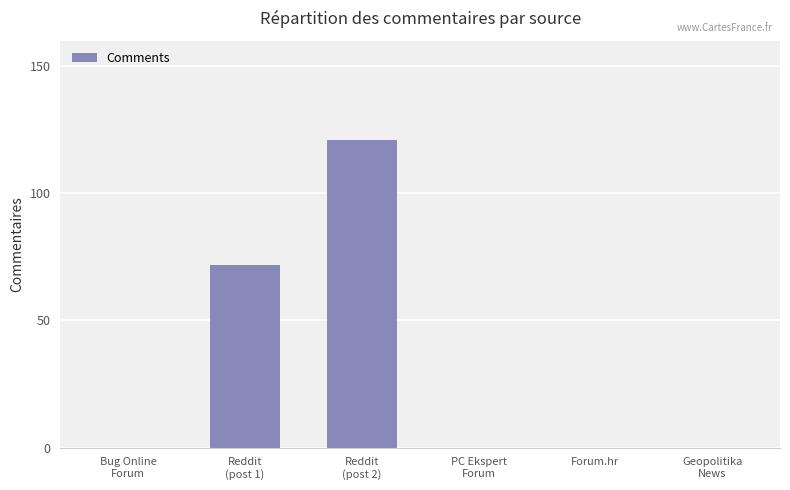

What is the change in value from Reddit
(post 2) to Forum.hr?

-121